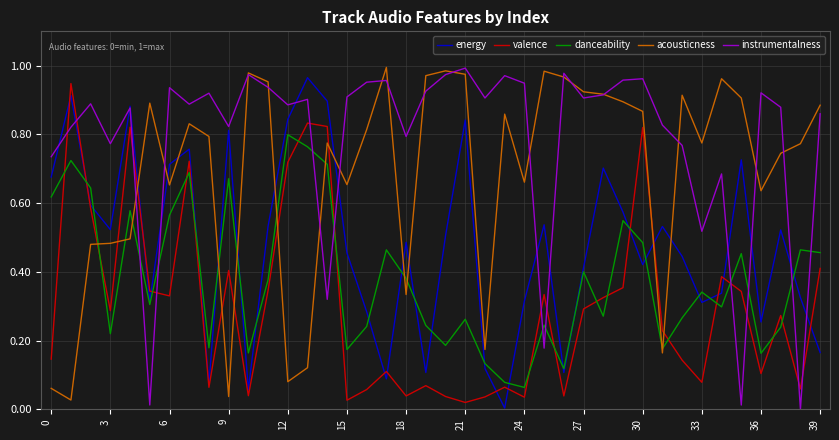

List the series in order of their overall mean, lowest first.

valence, danceability, energy, acousticness, instrumentalness